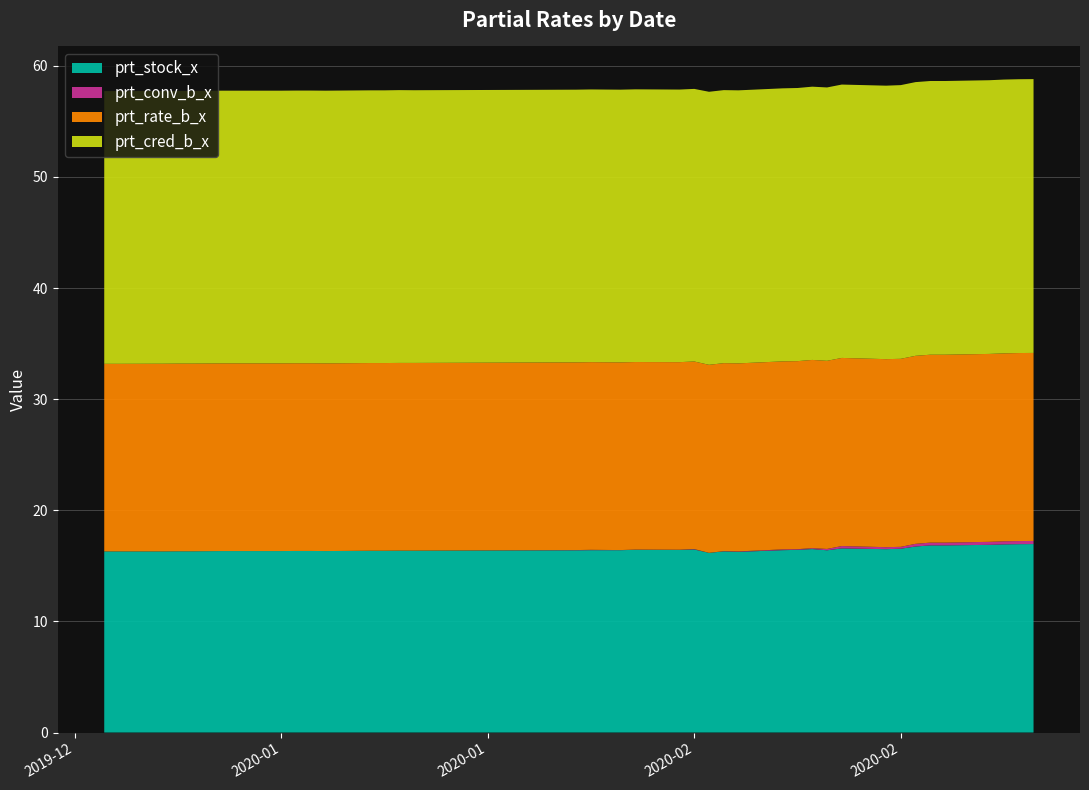

Reading left to right, transcribe all the data shown in this chart.

prt_stock_x: 2020-01-02=16.3	2020-01-03=16.3	2020-01-06=16.3	2020-01-07=16.3	2020-01-08=16.3	2020-01-09=16.3	2020-01-10=16.3	2020-01-13=16.3	2020-01-14=16.3	2020-01-15=16.3	2020-01-16=16.3	2020-01-17=16.3	2020-01-20=16.4	2020-01-21=16.4	2020-01-22=16.4	2020-01-23=16.4	2020-02-03=16.4	2020-02-04=16.4	2020-02-05=16.4	2020-02-06=16.4	2020-02-07=16.4	2020-02-10=16.4	2020-02-11=16.5	2020-02-12=16.2	2020-02-13=16.3	2020-02-14=16.3	2020-02-17=16.4	2020-02-18=16.4	2020-02-19=16.5	2020-02-20=16.4	2020-02-21=16.6	2020-02-24=16.5	2020-02-25=16.5	2020-02-26=16.7	2020-02-27=16.8	2020-02-28=16.8	2020-03-02=16.9	2020-03-03=16.9	2020-03-04=16.9	2020-03-05=17.0
prt_conv_b_x: 2020-01-02=0.0	2020-01-03=0.0	2020-01-06=0.0	2020-01-07=0.0	2020-01-08=0.0	2020-01-09=0.0	2020-01-10=0.0	2020-01-13=0.0	2020-01-14=0.0	2020-01-15=0.0	2020-01-16=0.0	2020-01-17=0.0	2020-01-20=0.0	2020-01-21=0.0	2020-01-22=0.0	2020-01-23=0.0	2020-02-03=0.0	2020-02-04=0.0	2020-02-05=0.0	2020-02-06=0.0	2020-02-07=0.0	2020-02-10=0.0	2020-02-11=0.0	2020-02-12=0.0	2020-02-13=0.0	2020-02-14=0.0	2020-02-17=0.1	2020-02-18=0.1	2020-02-19=0.1	2020-02-20=0.1	2020-02-21=0.2	2020-02-24=0.2	2020-02-25=0.2	2020-02-26=0.2	2020-02-27=0.2	2020-02-28=0.2	2020-03-02=0.3	2020-03-03=0.3	2020-03-04=0.3	2020-03-05=0.3
prt_rate_b_x: 2020-01-02=16.9	2020-01-03=16.9	2020-01-06=16.9	2020-01-07=16.9	2020-01-08=16.9	2020-01-09=16.9	2020-01-10=16.9	2020-01-13=16.9	2020-01-14=16.9	2020-01-15=16.9	2020-01-16=16.9	2020-01-17=16.9	2020-01-20=16.9	2020-01-21=16.9	2020-01-22=16.9	2020-01-23=16.9	2020-02-03=16.9	2020-02-04=16.9	2020-02-05=16.9	2020-02-06=16.9	2020-02-07=16.9	2020-02-10=16.9	2020-02-11=16.9	2020-02-12=16.9	2020-02-13=16.9	2020-02-14=16.9	2020-02-17=16.9	2020-02-18=16.9	2020-02-19=16.9	2020-02-20=16.9	2020-02-21=16.9	2020-02-24=16.9	2020-02-25=16.9	2020-02-26=16.9	2020-02-27=16.9	2020-02-28=16.9	2020-03-02=16.9	2020-03-03=16.9	2020-03-04=16.9	2020-03-05=16.9
prt_cred_b_x: 2020-01-02=24.5	2020-01-03=24.5	2020-01-06=24.5	2020-01-07=24.5	2020-01-08=24.5	2020-01-09=24.5	2020-01-10=24.5	2020-01-13=24.5	2020-01-14=24.5	2020-01-15=24.5	2020-01-16=24.5	2020-01-17=24.5	2020-01-20=24.5	2020-01-21=24.5	2020-01-22=24.6	2020-01-23=24.5	2020-02-03=24.5	2020-02-04=24.5	2020-02-05=24.5	2020-02-06=24.5	2020-02-07=24.5	2020-02-10=24.5	2020-02-11=24.5	2020-02-12=24.6	2020-02-13=24.6	2020-02-14=24.6	2020-02-17=24.6	2020-02-18=24.6	2020-02-19=24.6	2020-02-20=24.6	2020-02-21=24.6	2020-02-24=24.6	2020-02-25=24.6	2020-02-26=24.6	2020-02-27=24.6	2020-02-28=24.6	2020-03-02=24.6	2020-03-03=24.6	2020-03-04=24.6	2020-03-05=24.6